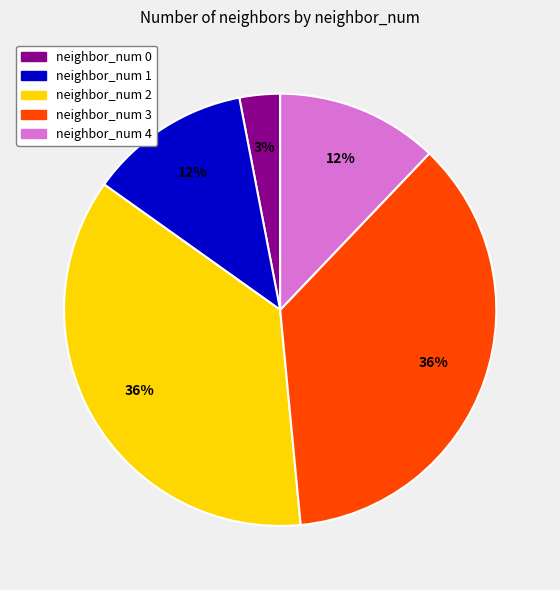

The neighbor_num 0 slice represents 12% of the pie. True or false?

False